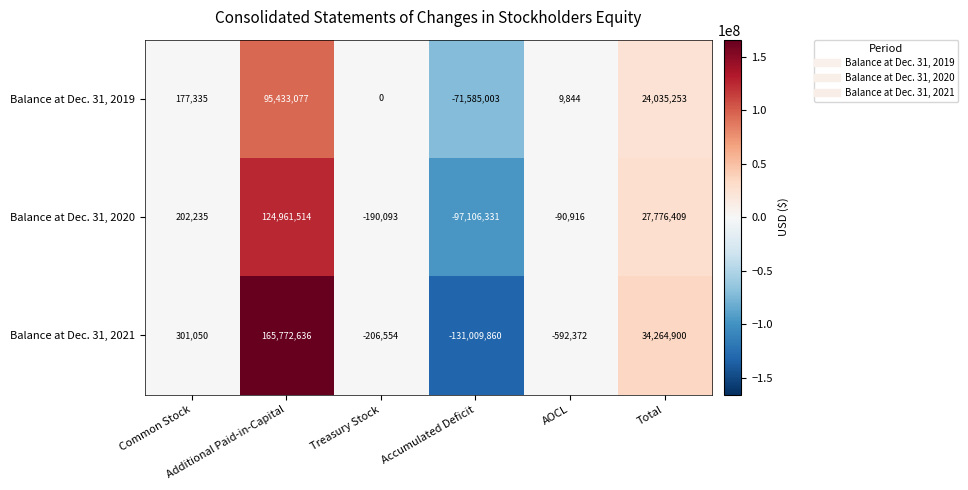

Rank the series by their maximum value, from lowest to highest.

Balance at Dec. 31, 2019, Balance at Dec. 31, 2020, Balance at Dec. 31, 2021